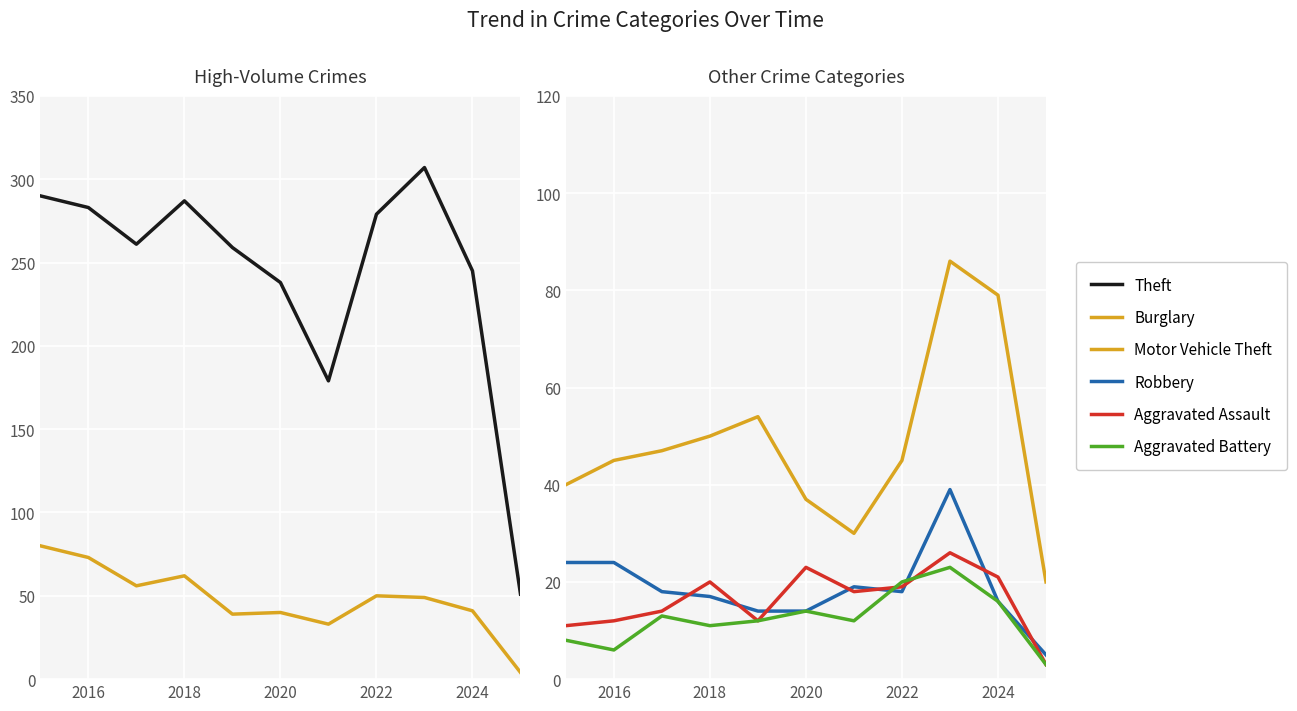

Does the chart display data point markers on the line(s)?

No